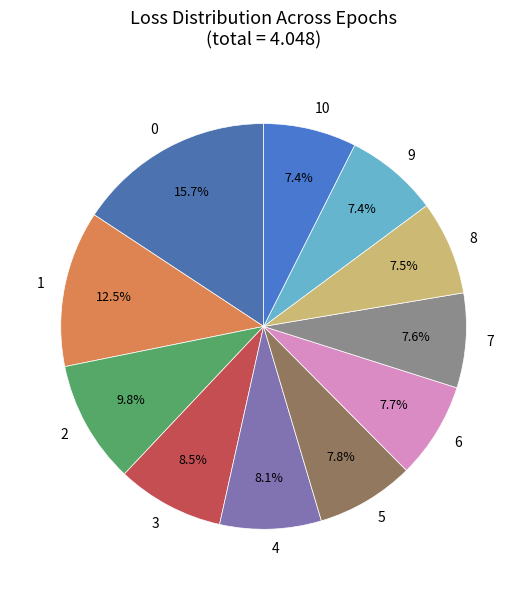

The 7 slice represents 8% of the pie. True or false?

True